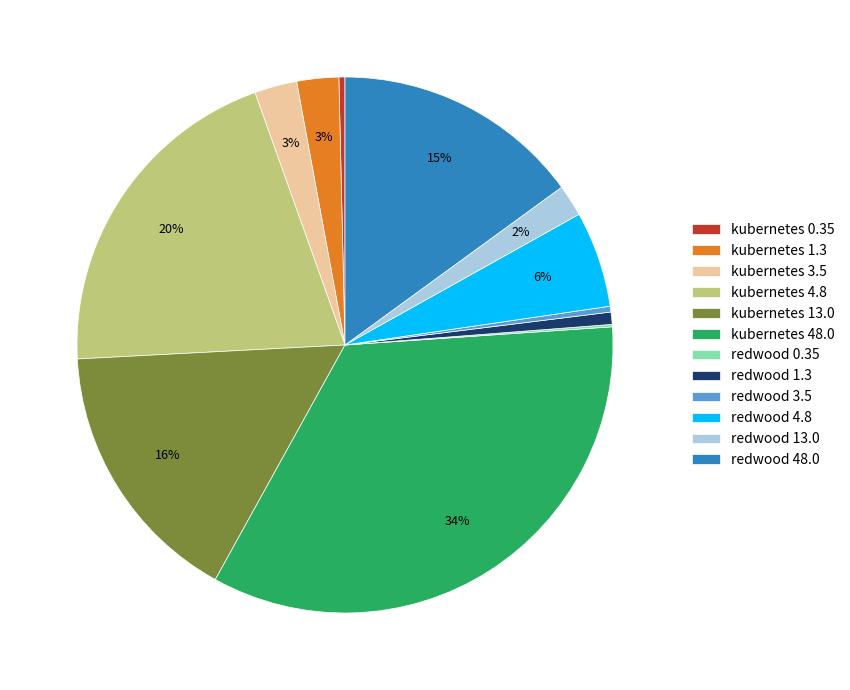

Which category has the biggest portion of the pie?

kubernetes 48.0